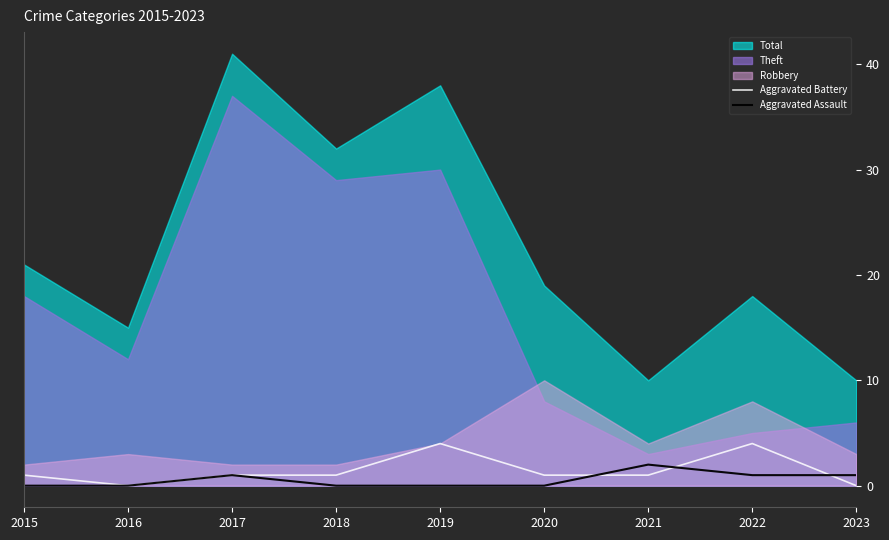

The value of Aggravated Battery at 2016 is 0. True or false?

True